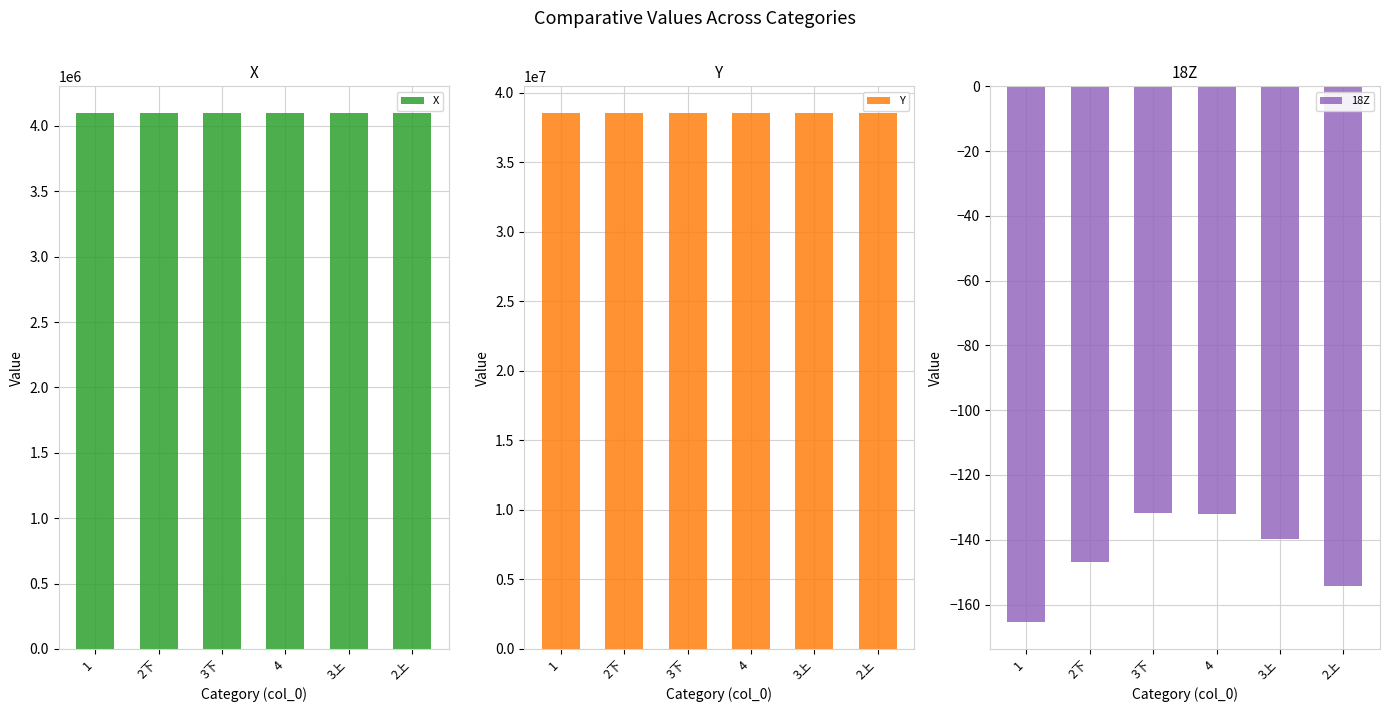

Which series changed the most between 1 and 2下?

Y